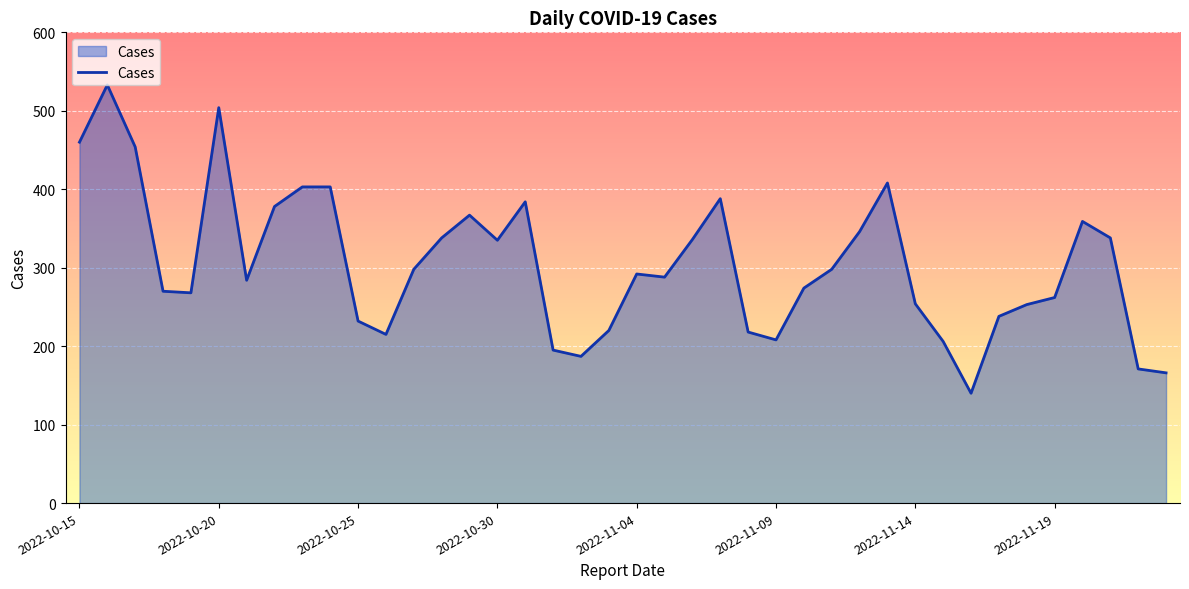

What is the maximum value shown in the chart?

533